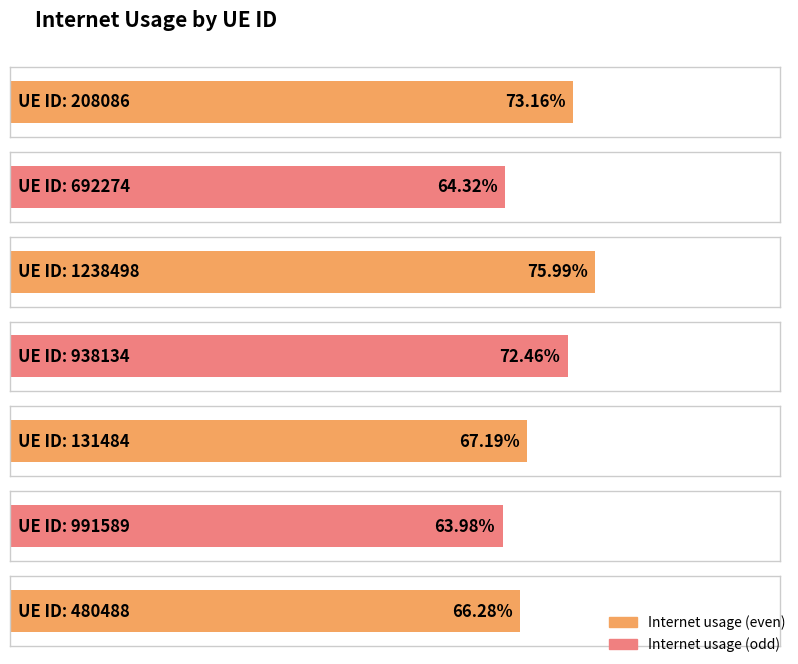

What value does the data have at 131484?

0.7